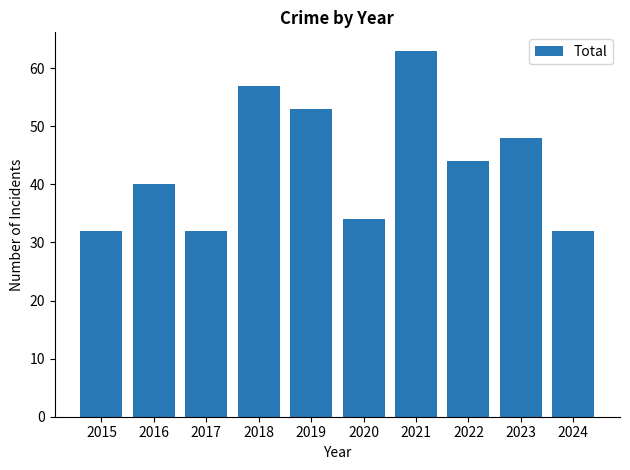

What is the value of the 2nd bar from the left?

40